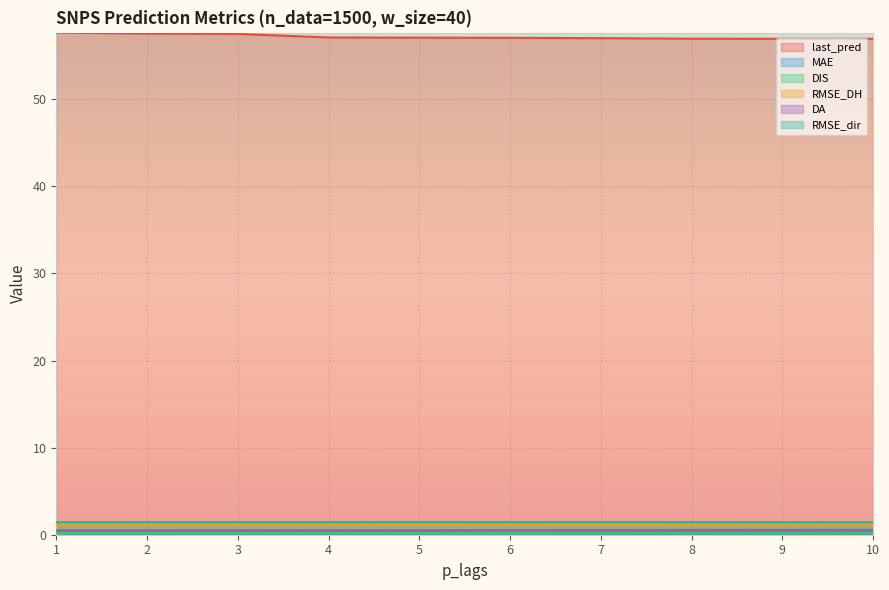

Where does the last_pred series first go above 57?

1